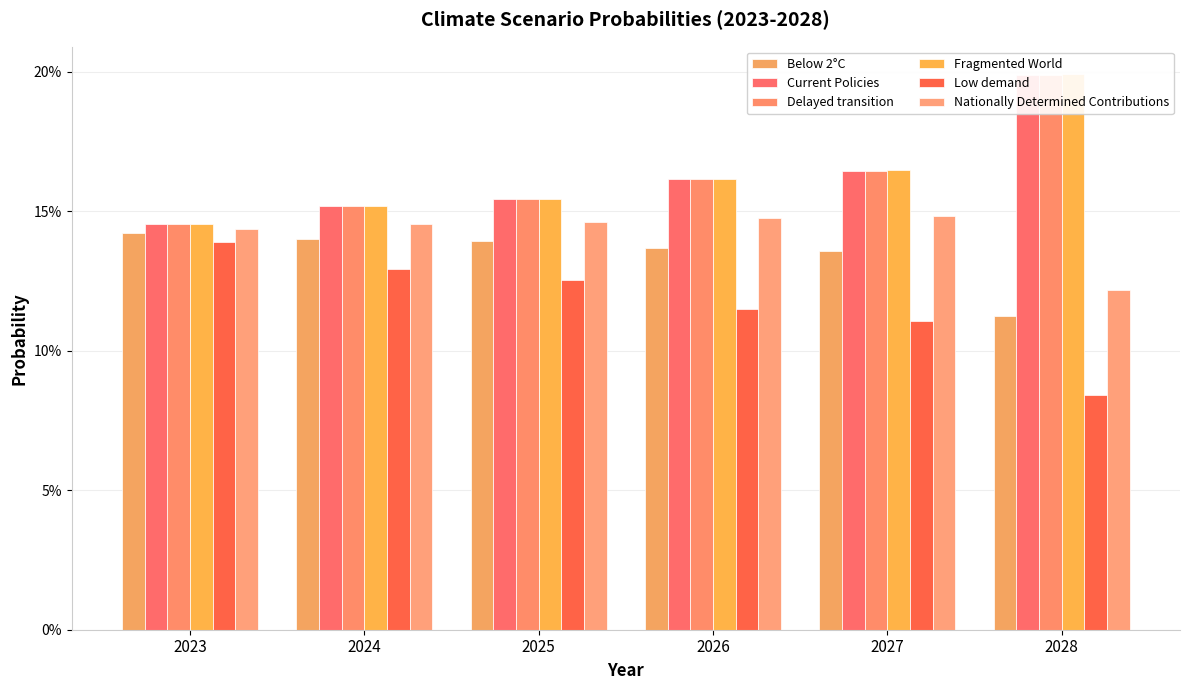

At which category does the chart reach its peak across all series?

2028